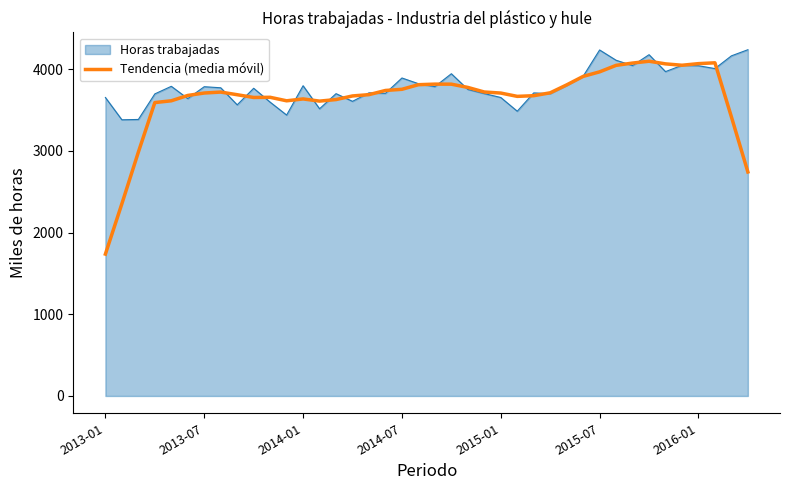

What is the smallest value displayed?

1737.2